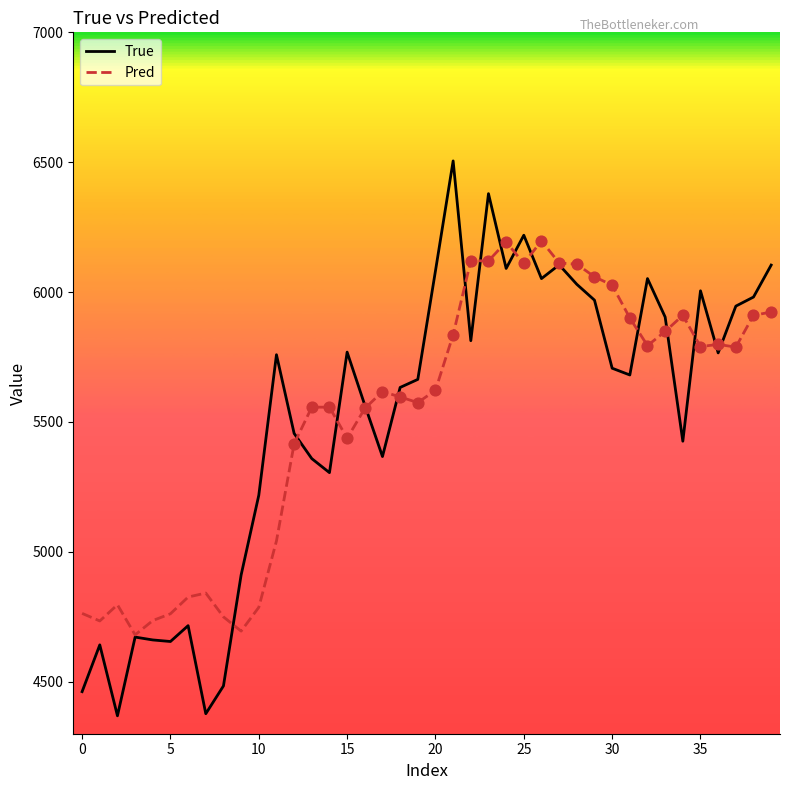

List the series in order of their peak value, lowest first.

Pred, True